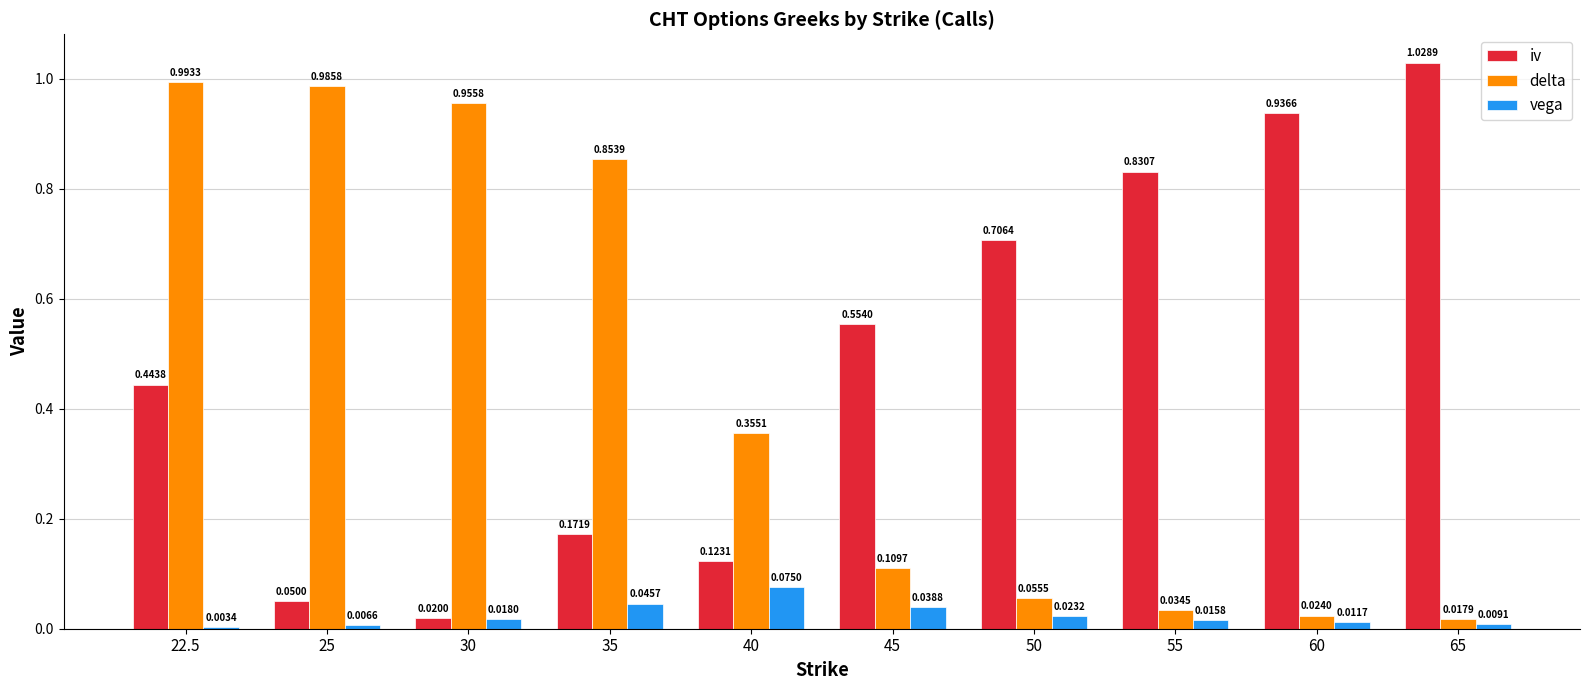

Is the value of iv at 30 greater than the value of vega at 35?

No